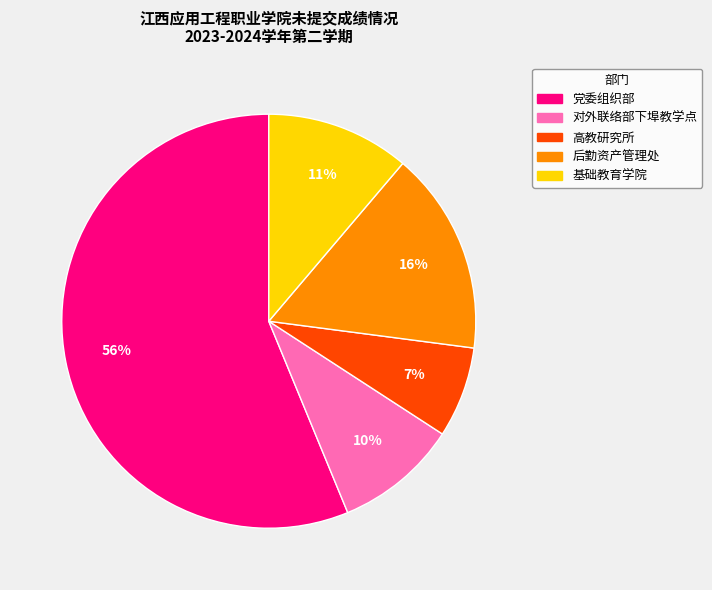

Is there a majority slice in this chart?

Yes